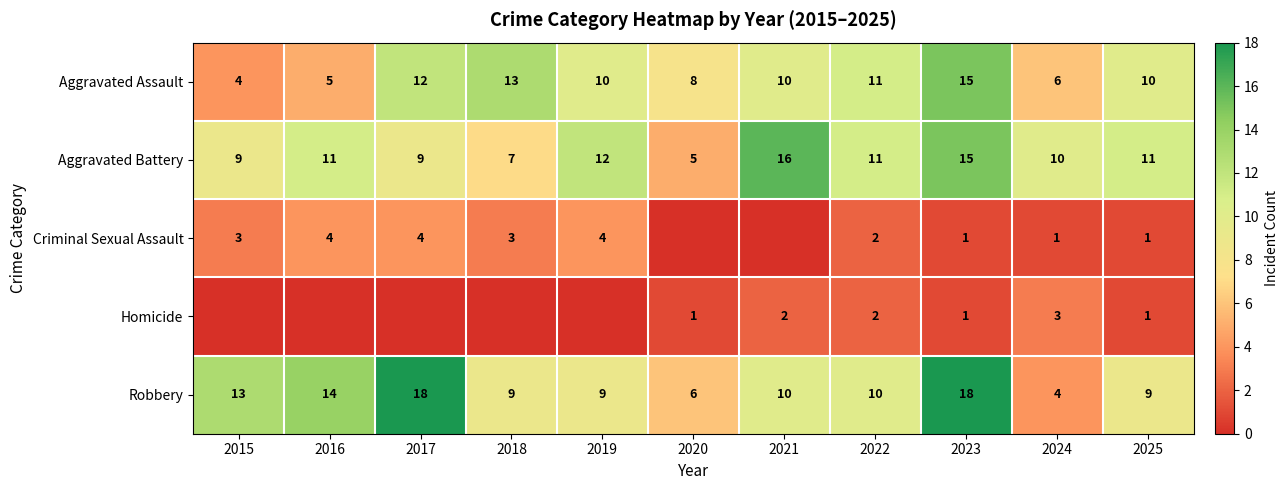

What is the approximate value of Aggravated Assault at 2025, to the nearest 5?

10